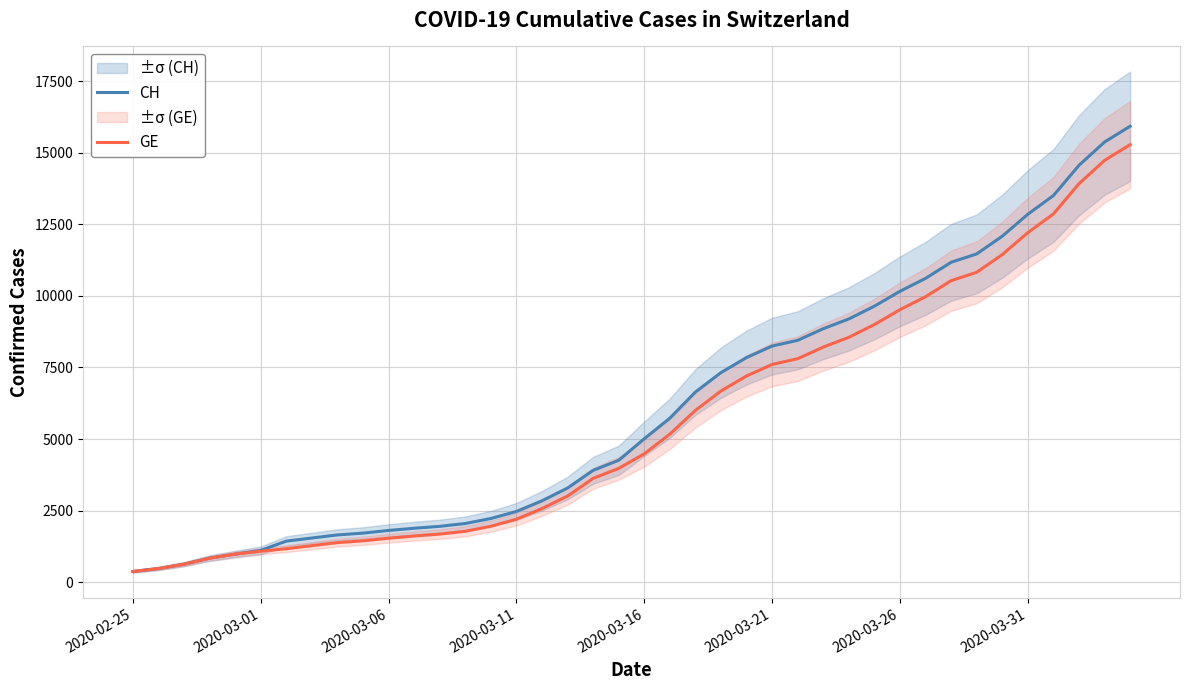

Which series has the largest total across all categories?

CH